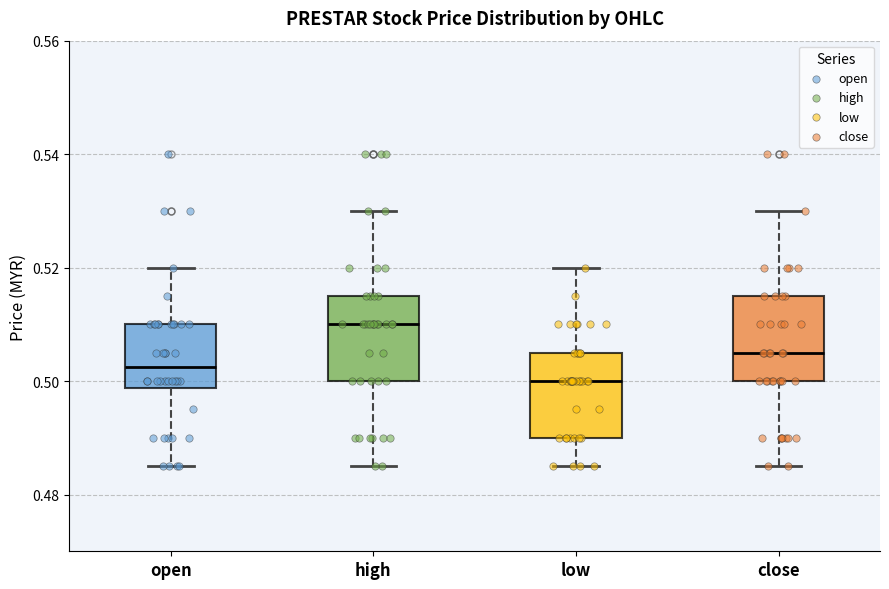

Where is the lower edge of the box for high on the y-axis? The values are not printed on the chart, so give them approximately, as read against the axis.

0.500